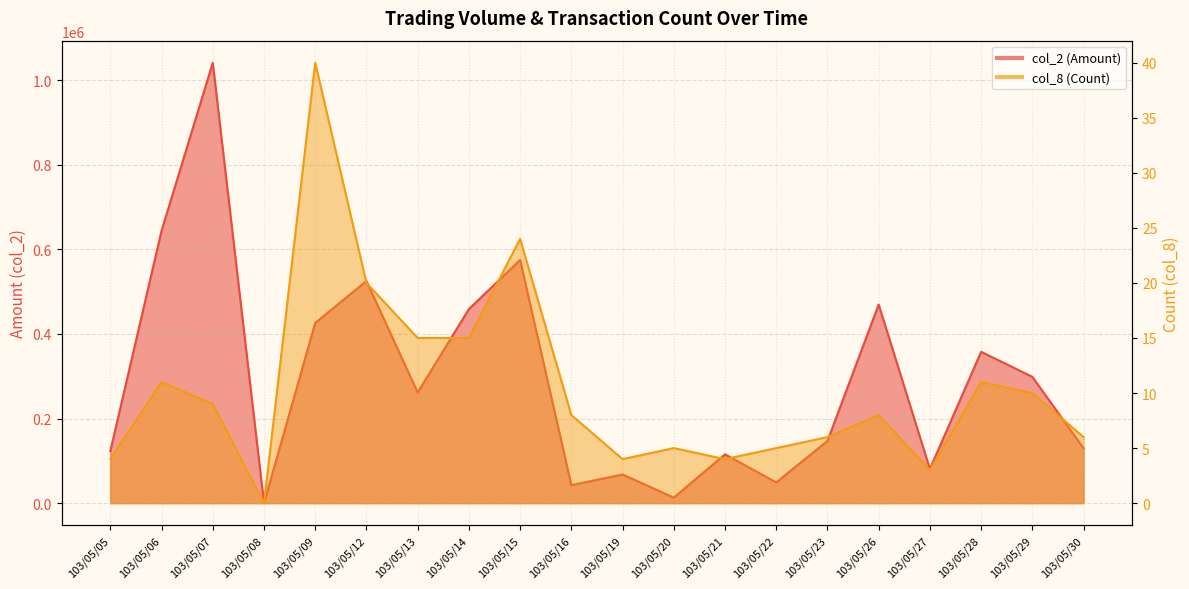

At which category is the sum across all series the highest?

103/05/07